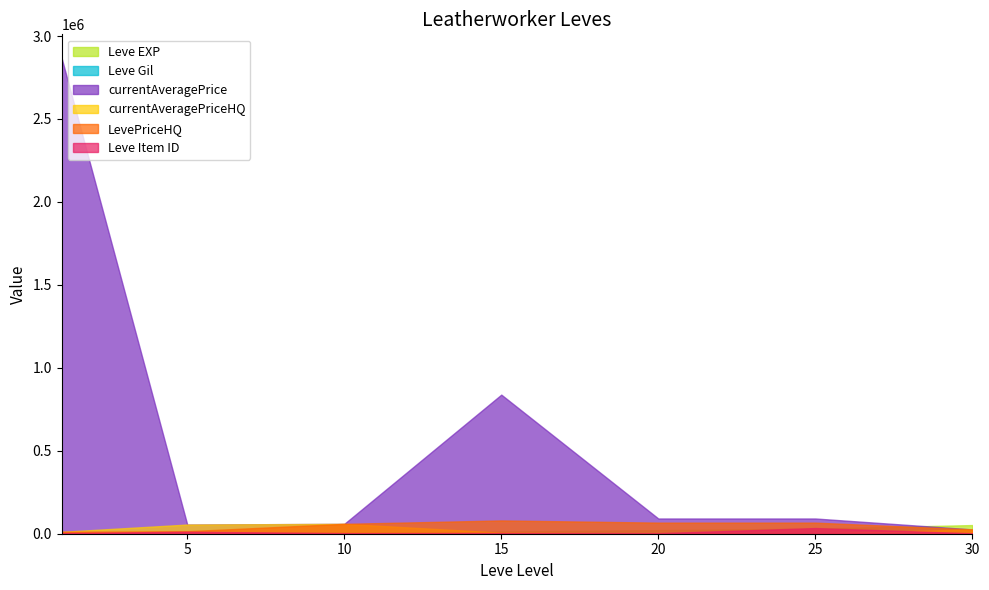

After their last crossing, which series has the higher values: LevePriceHQ or Leve EXP?

Leve EXP